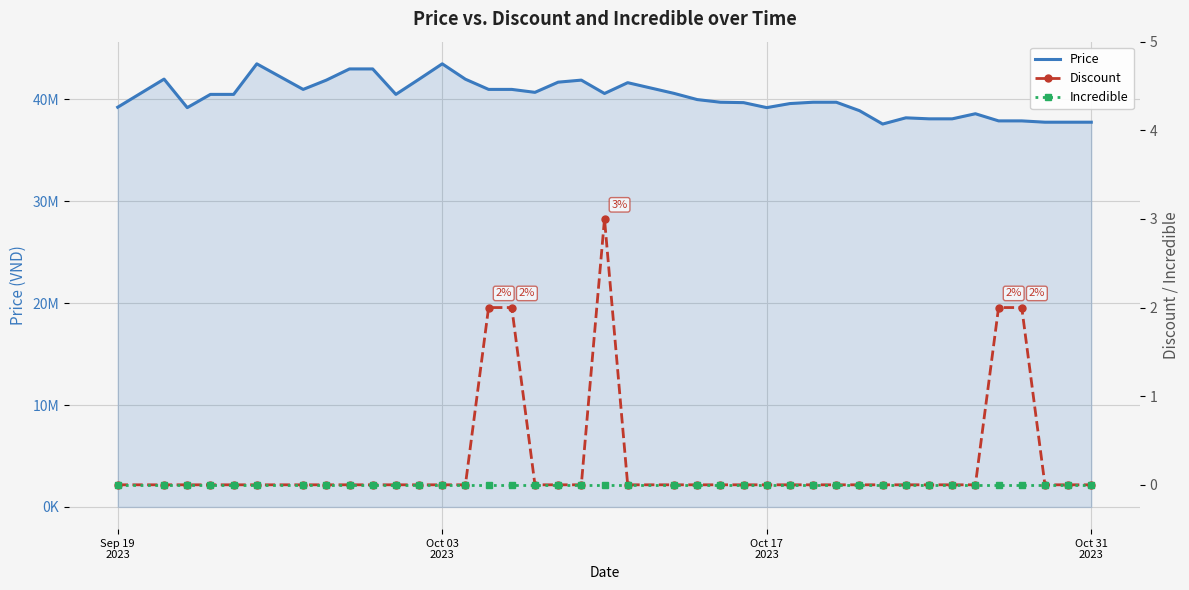

At how many categories does at least one series exceed 6620400?

40